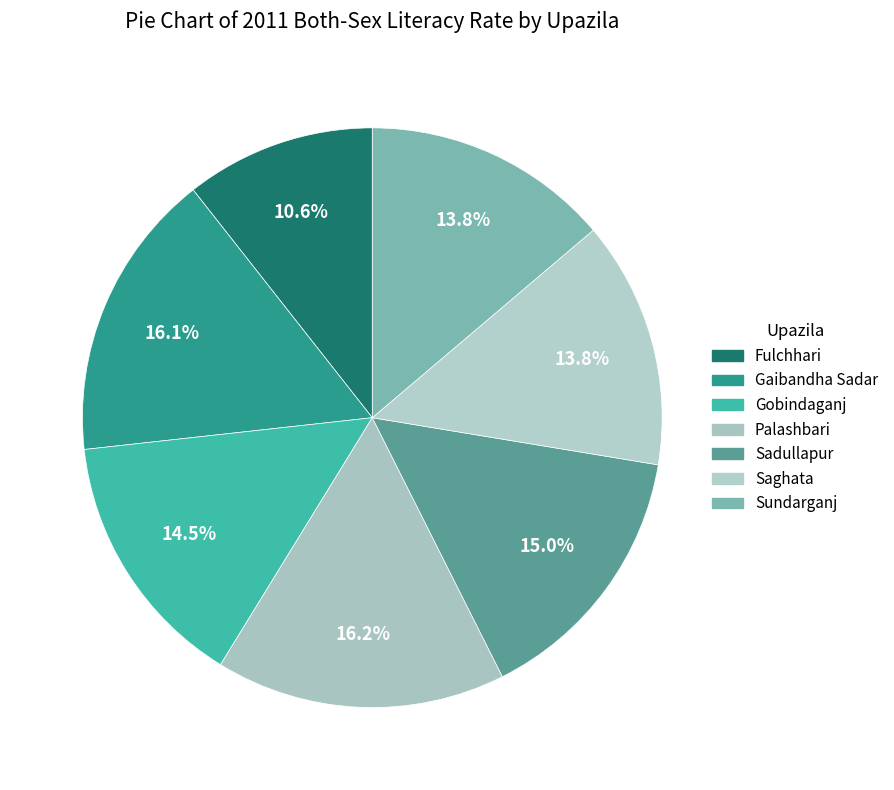

The Gaibandha Sadar slice represents 8% of the pie. True or false?

False